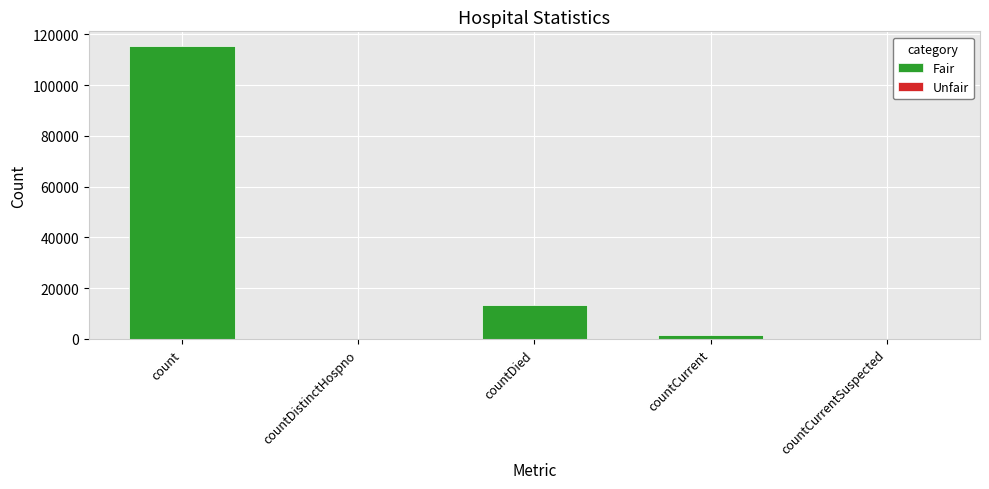

What position from the left is countDied?

3